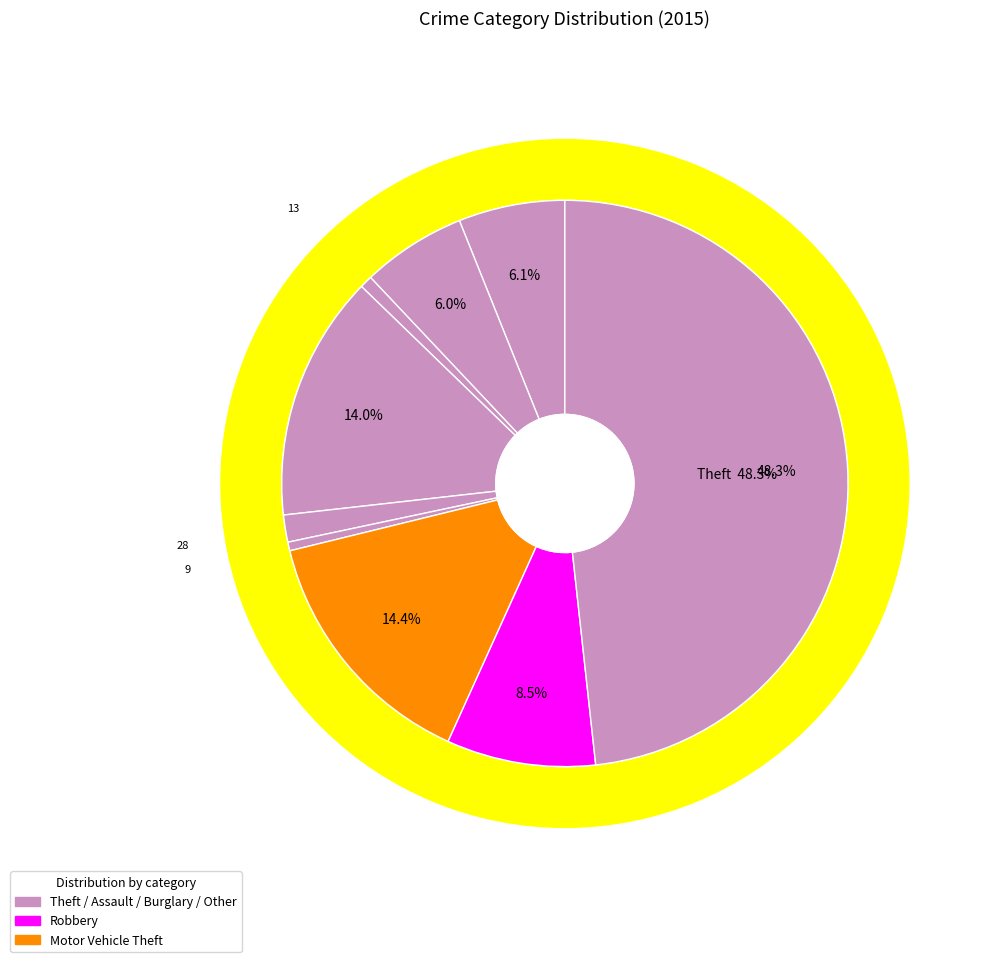

Is there a majority slice in this chart?

No